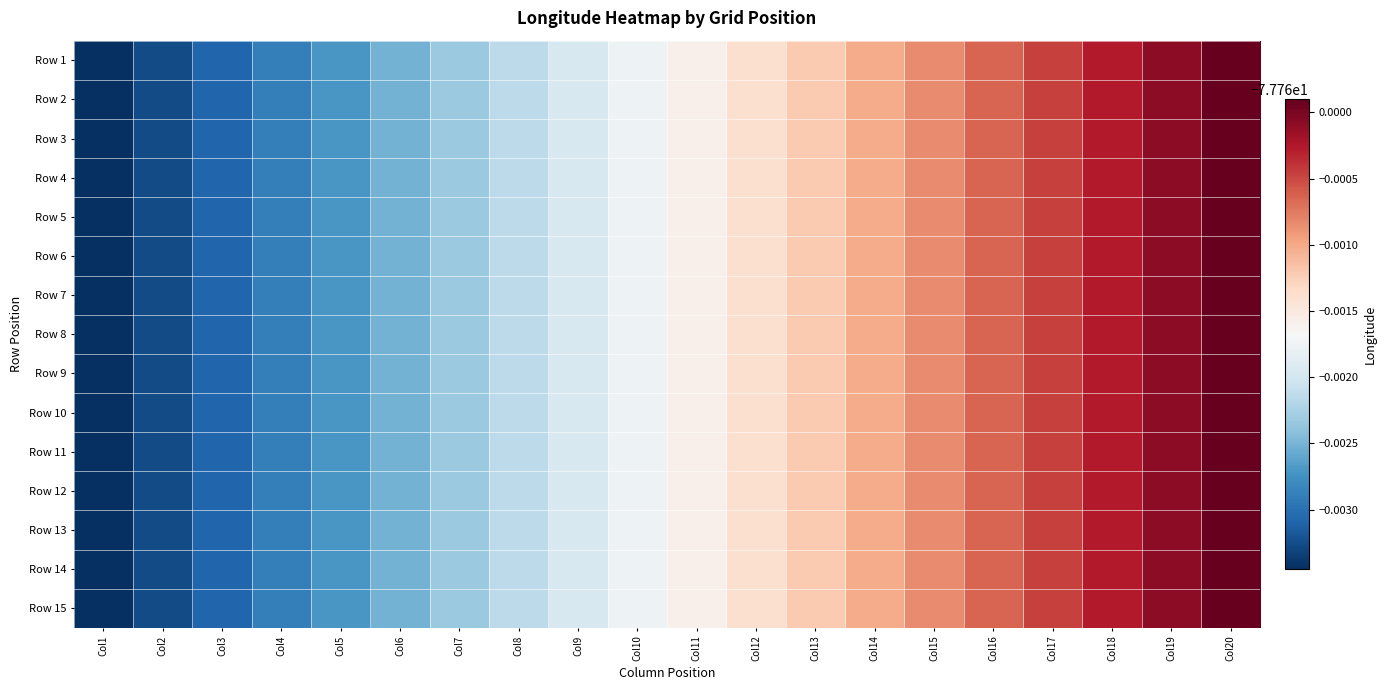

Rank the series at Col6 from highest to lowest value.

Row 1, Row 2, Row 3, Row 4, Row 5, Row 6, Row 7, Row 8, Row 9, Row 10, Row 11, Row 12, Row 13, Row 14, Row 15